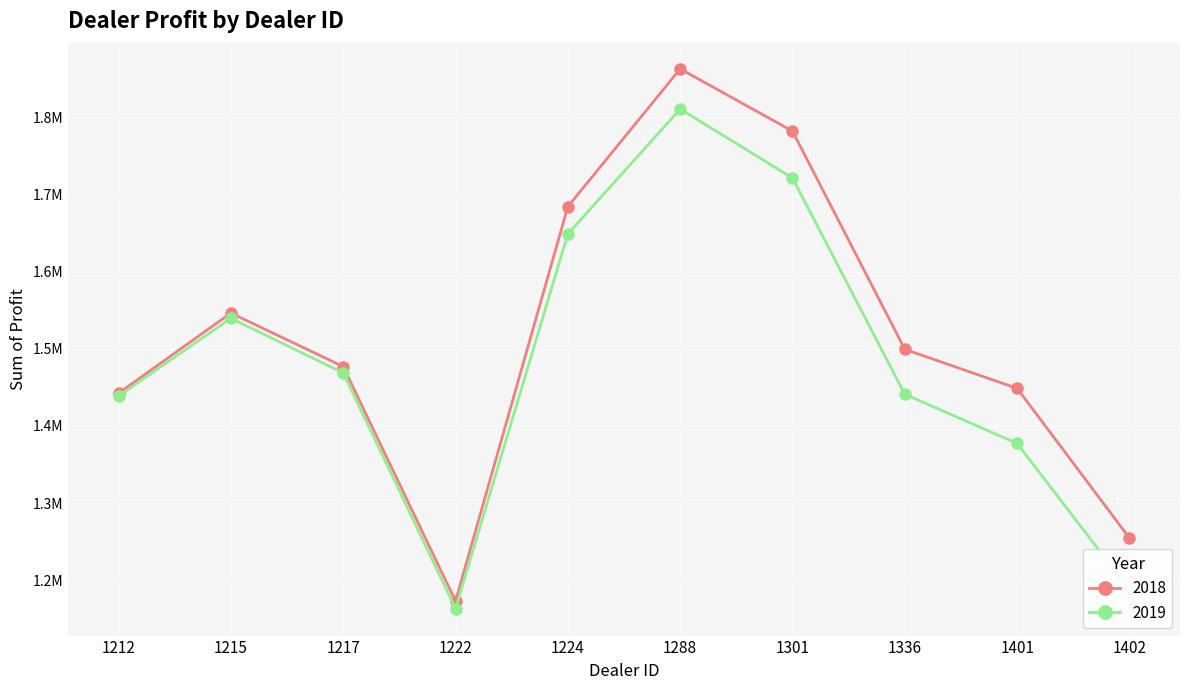

What is the difference between the highest and lowest values at 1336?

58209.5